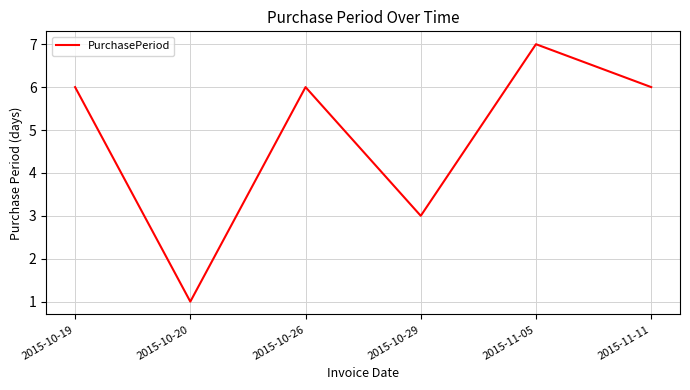

How many lines are shown in the chart?

1